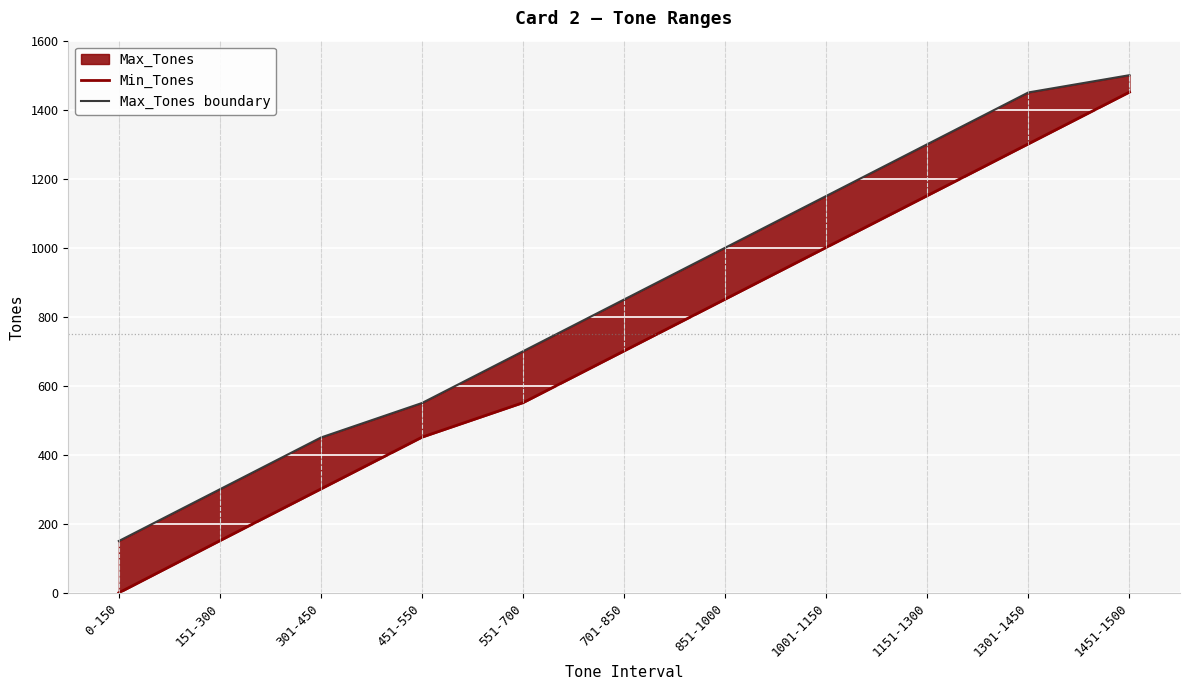

What is the maximum value shown in the chart?

1500